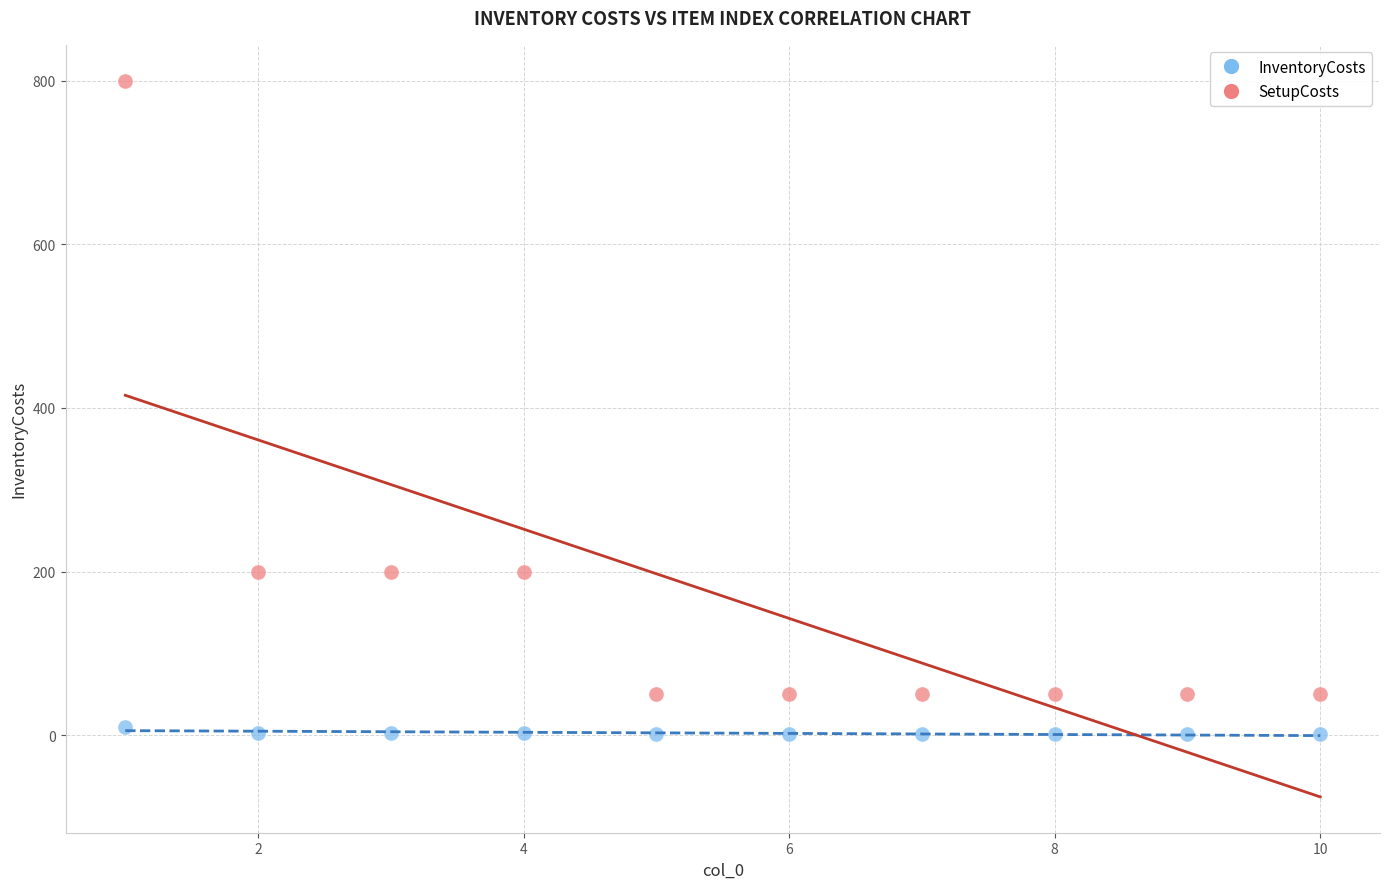

Which series reaches the maximum Y coordinate?

SetupCosts